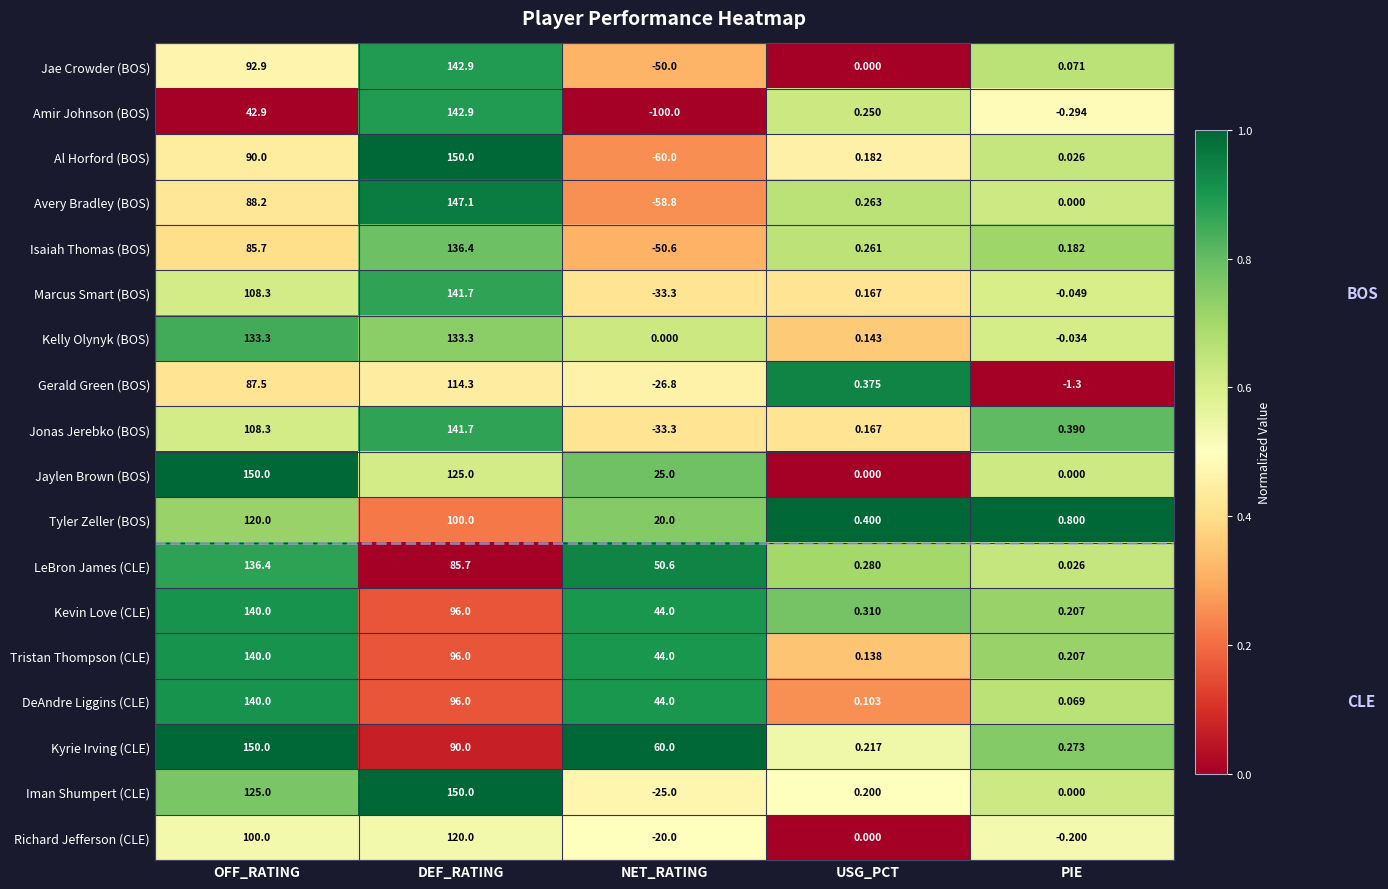

Where does the DeAndre Liggins (CLE) series first go above 44?

OFF_RATING